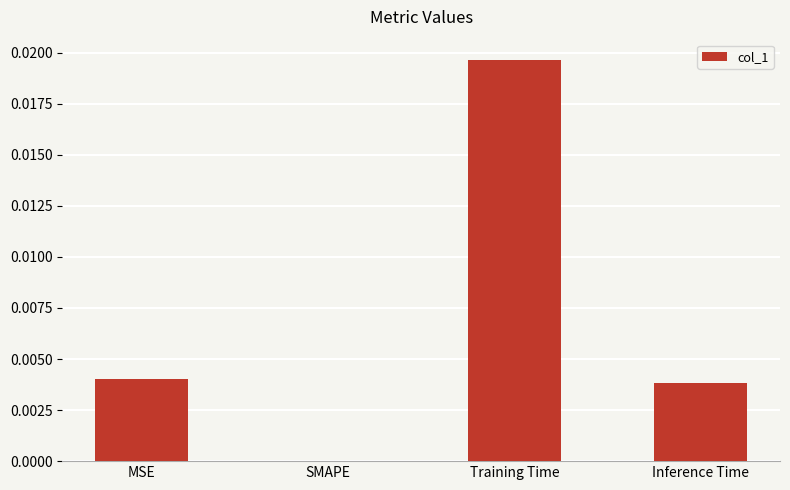

Between Training Time and SMAPE, which is larger?

Training Time